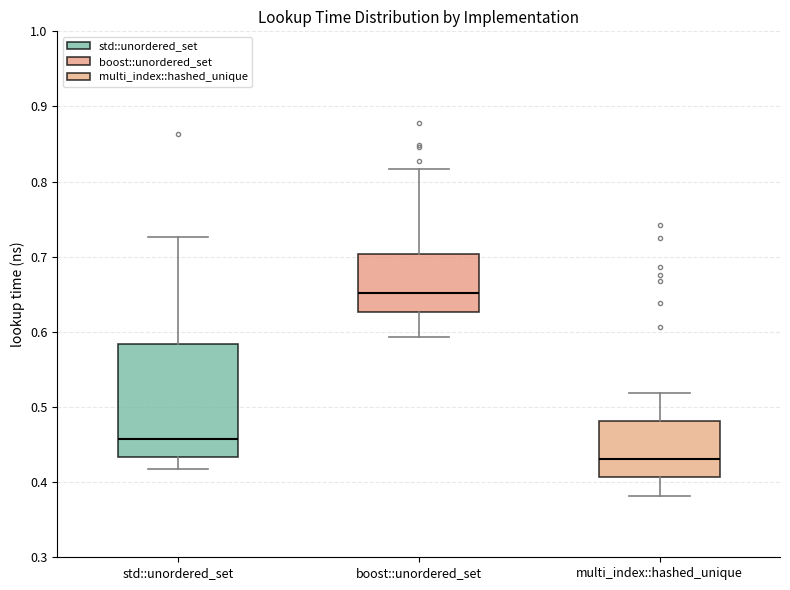

Reading left to right, transcribe this box plot: for each box, give where its median line is, the range the box spans, and where its two whiskers end, as read against the y-axis. The values are not printed on the chart, so give them approximately, as read against the axis.

std::unordered_set: median 0.46, box 0.43 to 0.58, whiskers 0.42 to 0.73
boost::unordered_set: median 0.65, box 0.63 to 0.70, whiskers 0.59 to 0.82
multi_index::hashed_unique: median 0.43, box 0.41 to 0.48, whiskers 0.38 to 0.52